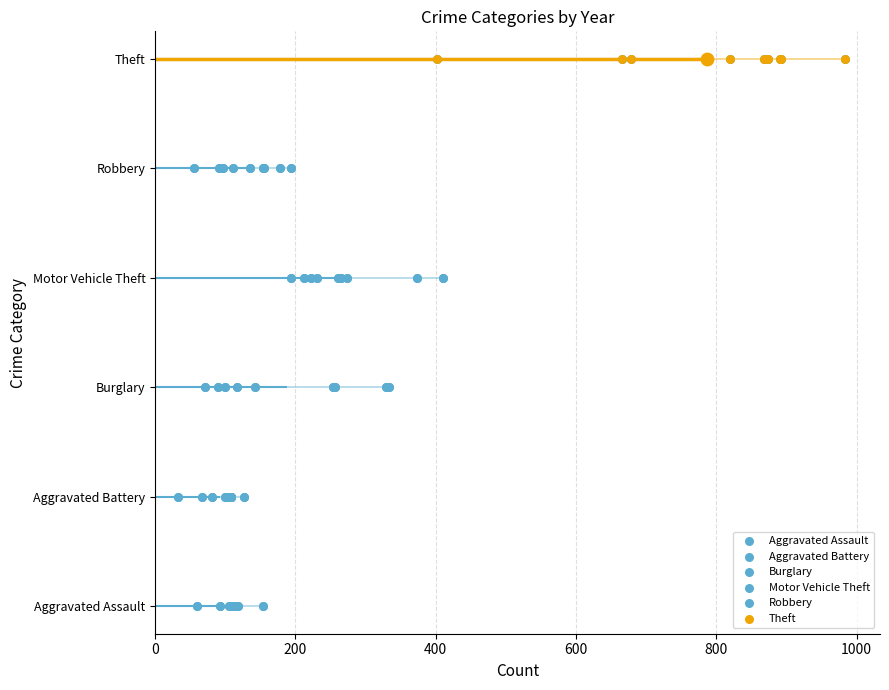

Which series has the widest spread of Y values?

Aggravated Assault